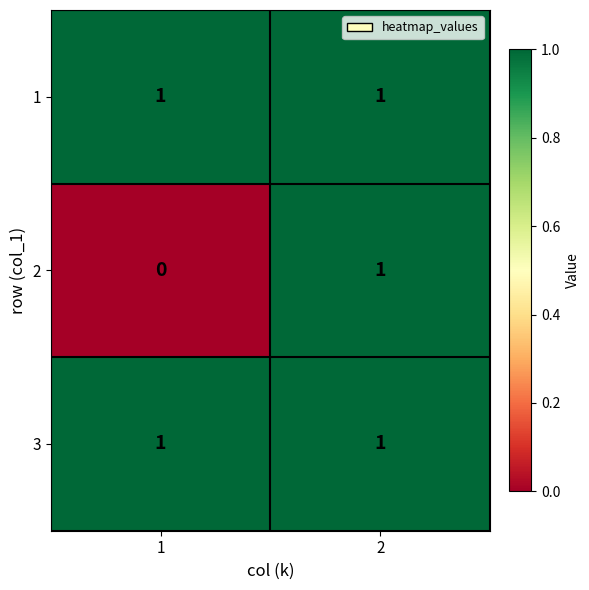

Is the value of 3 at 1 greater than the value of 2 at 1?

Yes